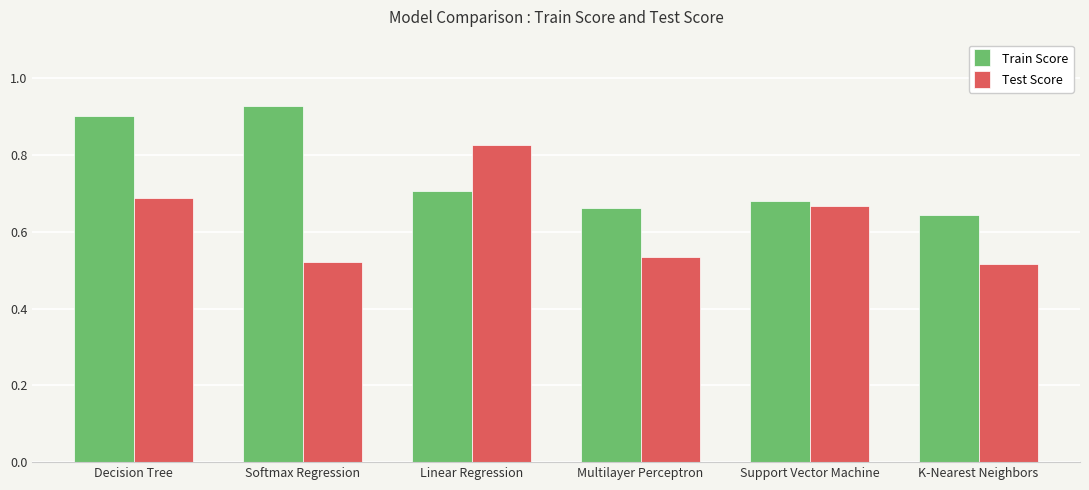

What is the sum of all Train Score values?

4.5